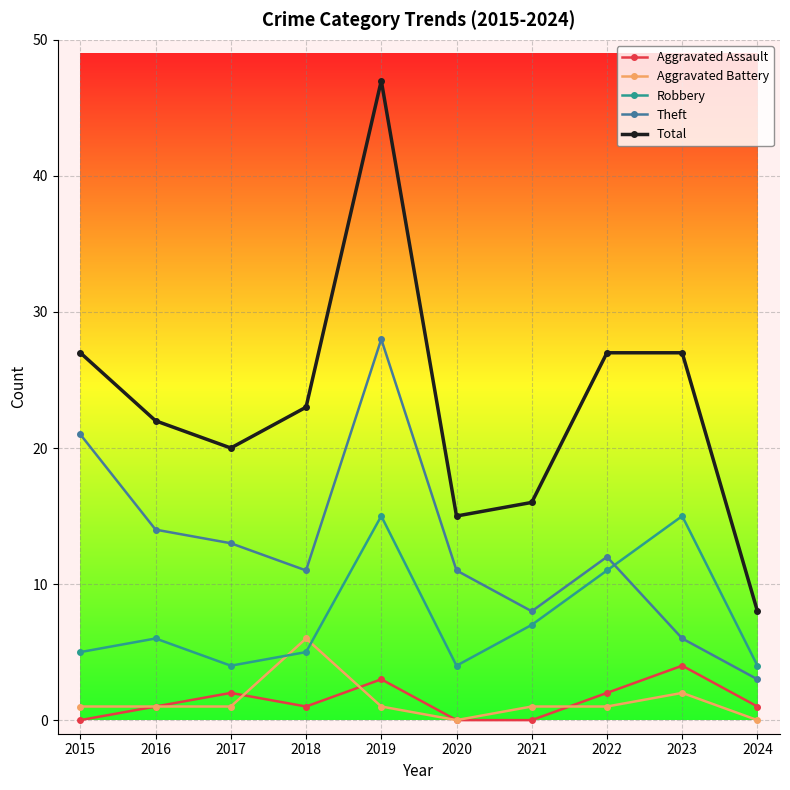

Which series changed the most between 2015 and 2018?

Theft